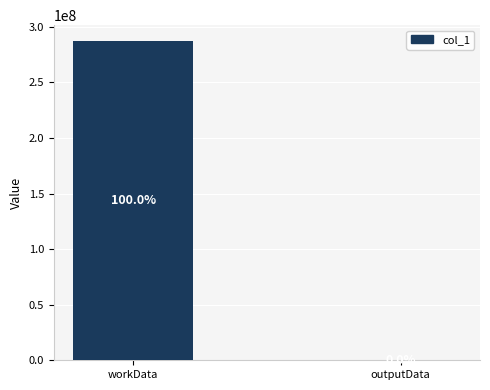

What is the sum of the values at outputData and workData?

287129827